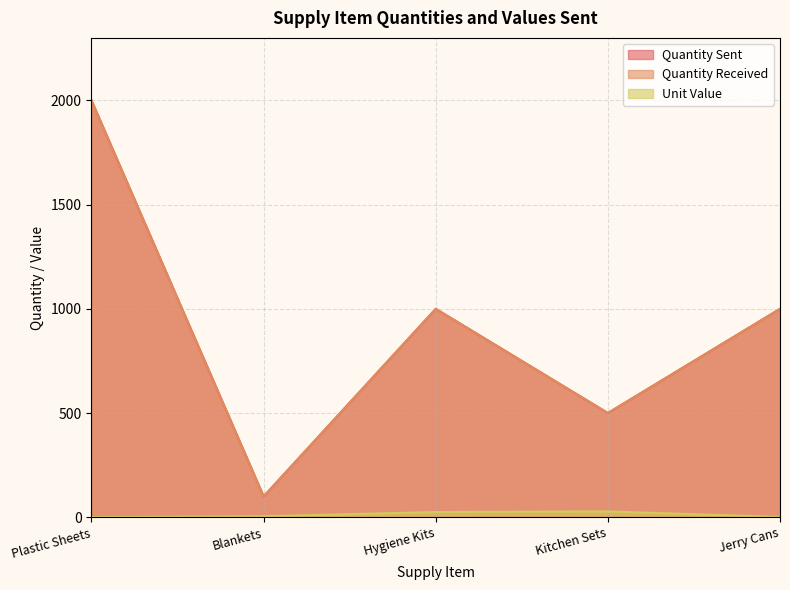

What is the difference between the maximum and second lowest values in the Quantity Sent series?

1500.0